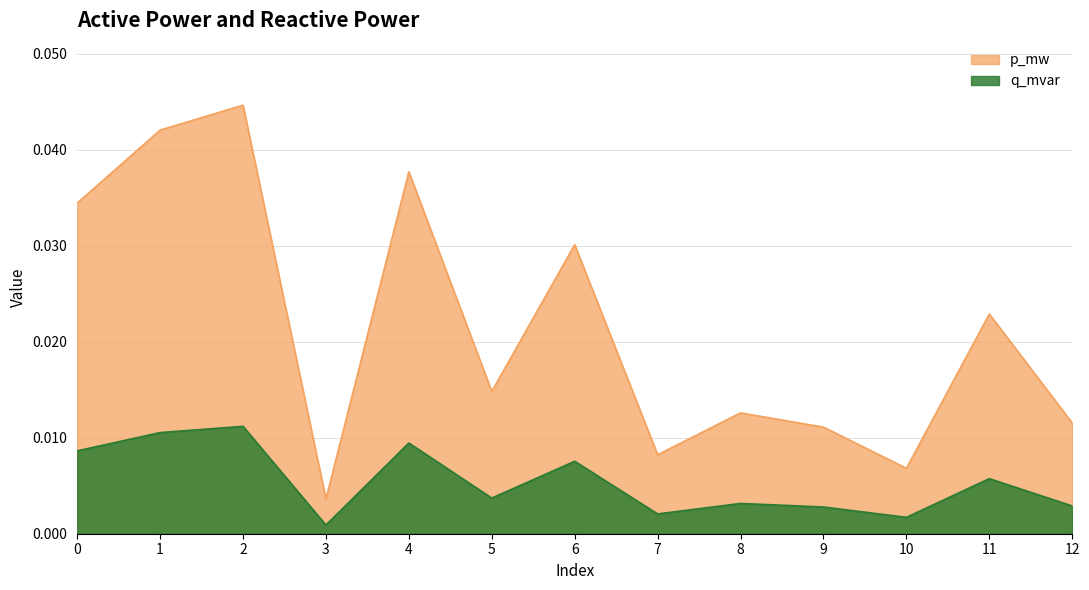

The value of p_mw at 4 is 0.0. True or false?

False